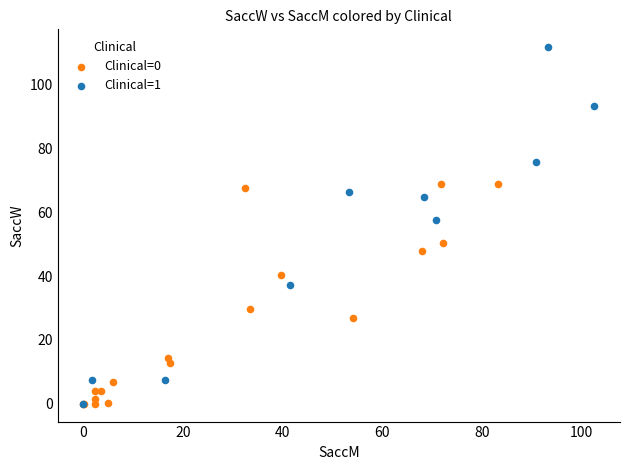

Which series reaches the maximum Y coordinate?

Clinical=1